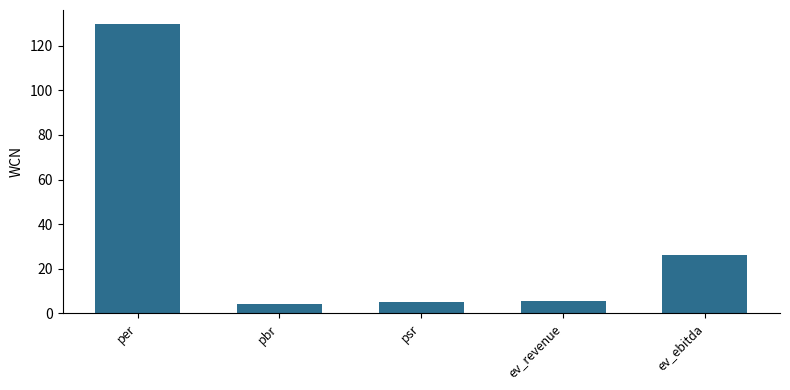

What is the greatest value displayed?

129.5